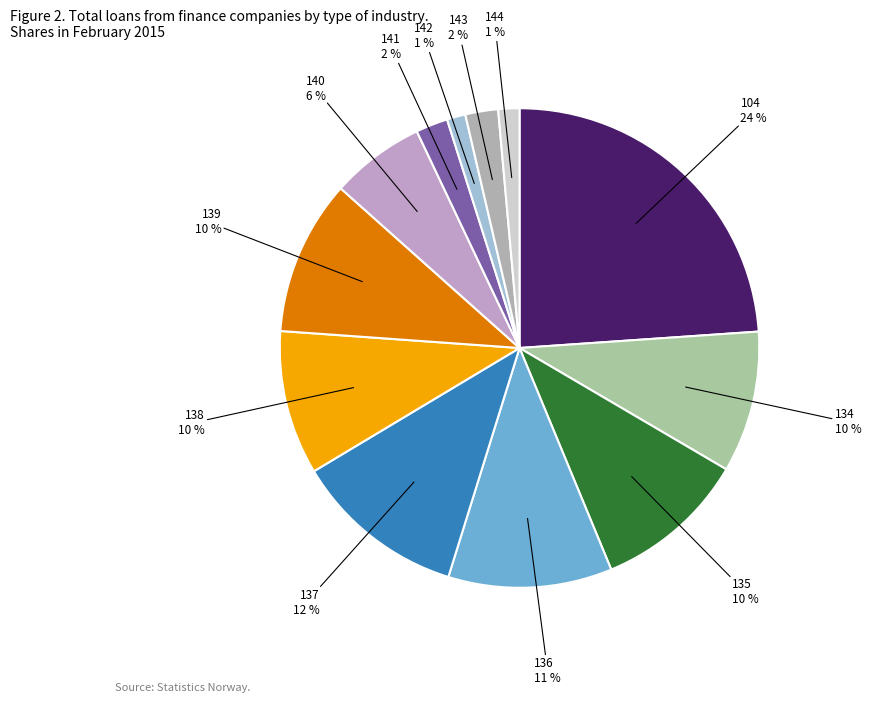

How many slices are in this pie chart?

12